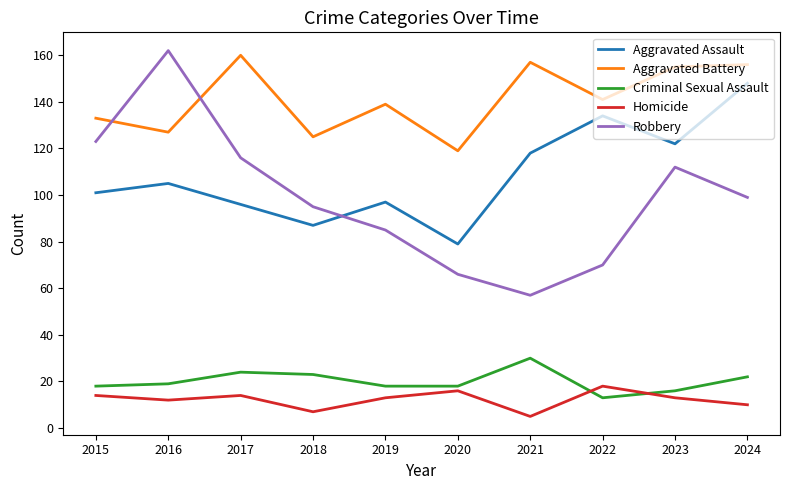

What is the total value across all series at 2023?

418